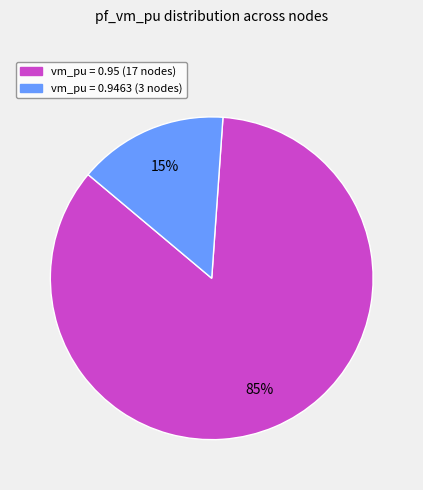

Is there a majority slice in this chart?

Yes